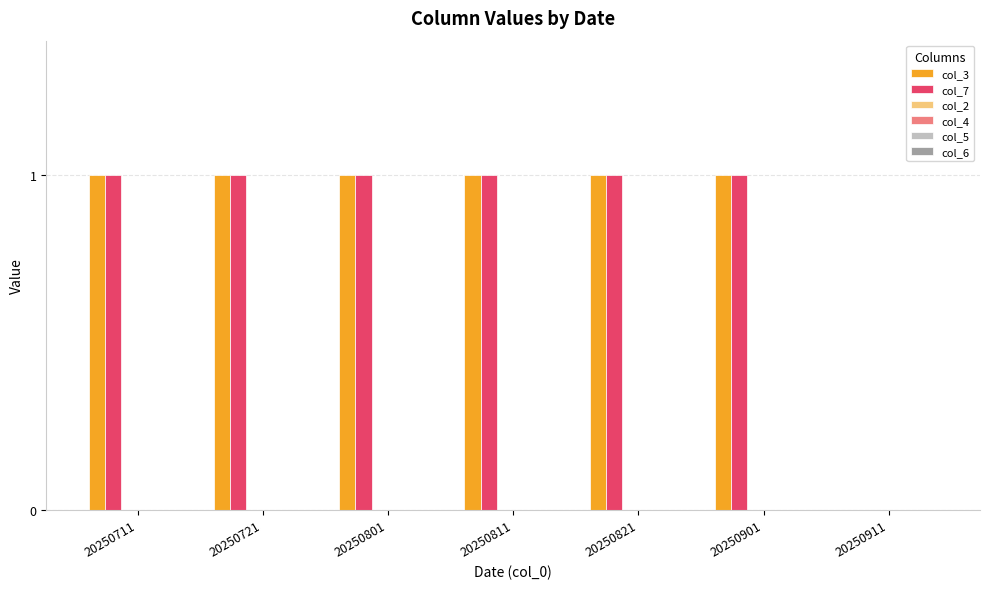

At how many categories does at least one series exceed 0?

6